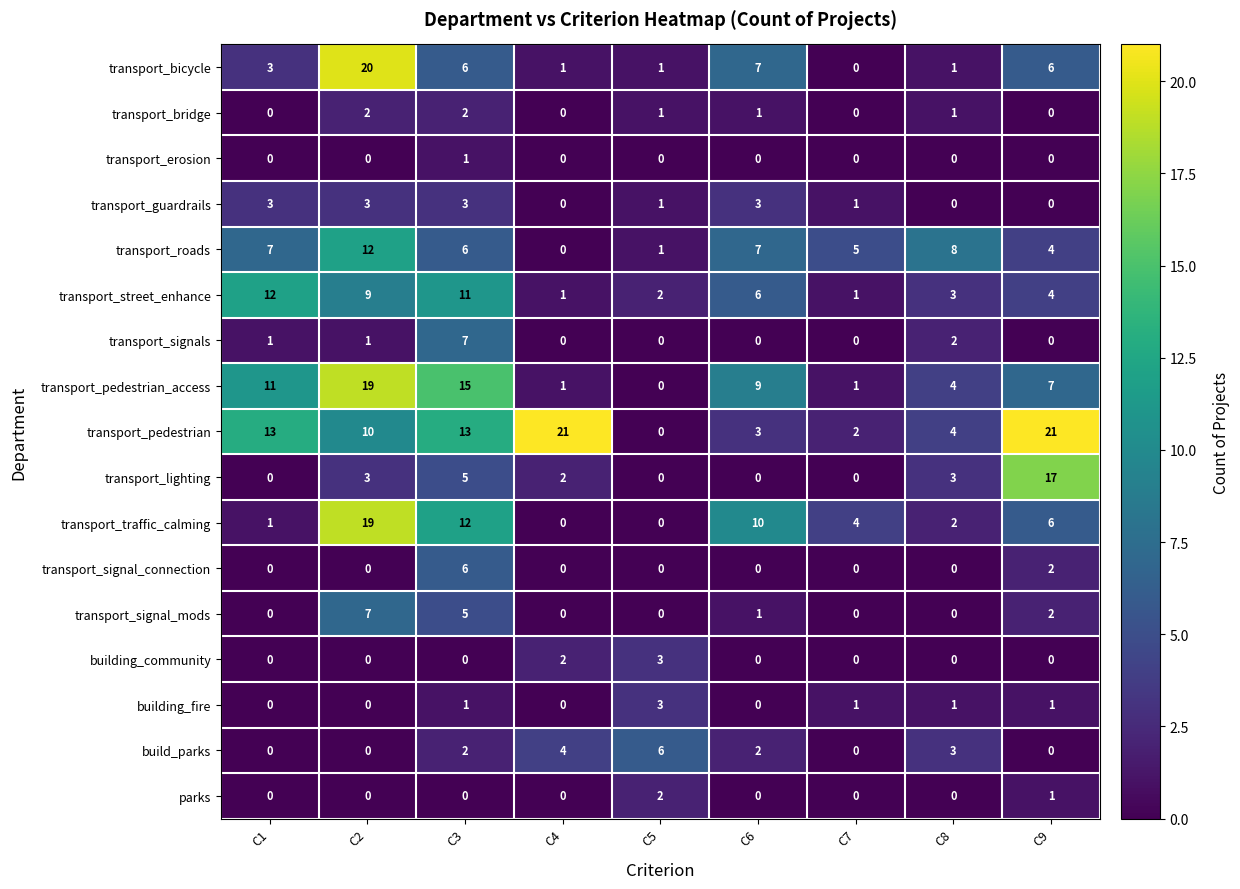

How many distinct data groups are displayed?

17